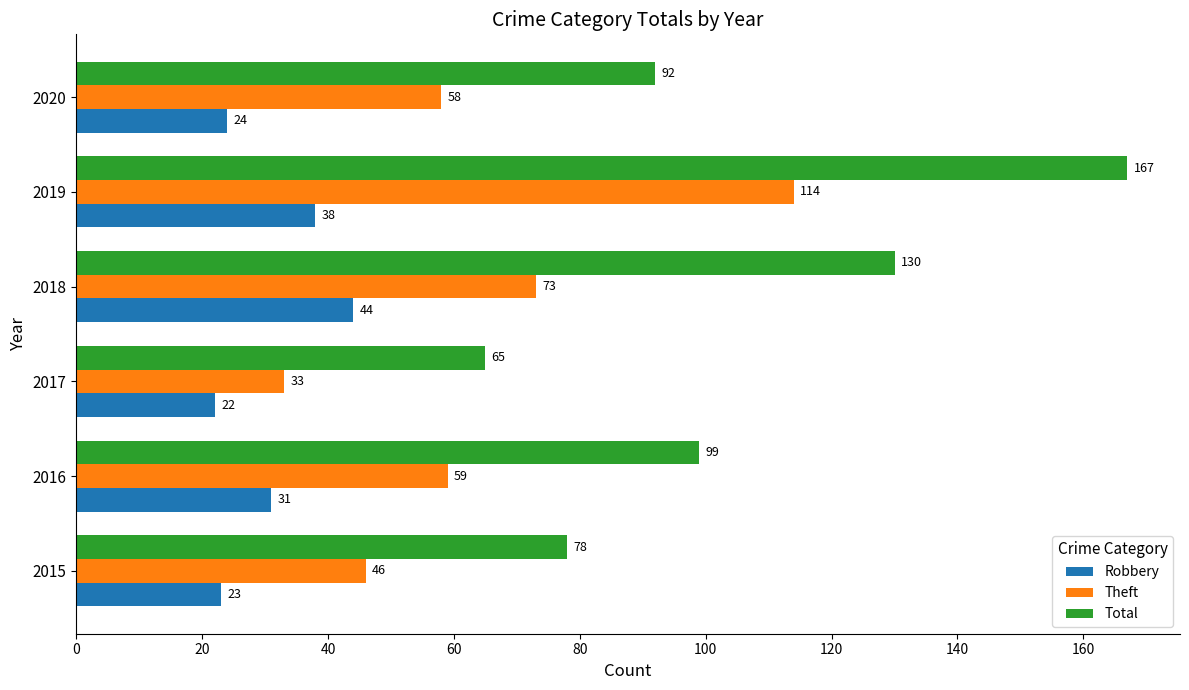

How many data points in Theft are less than 59?

3